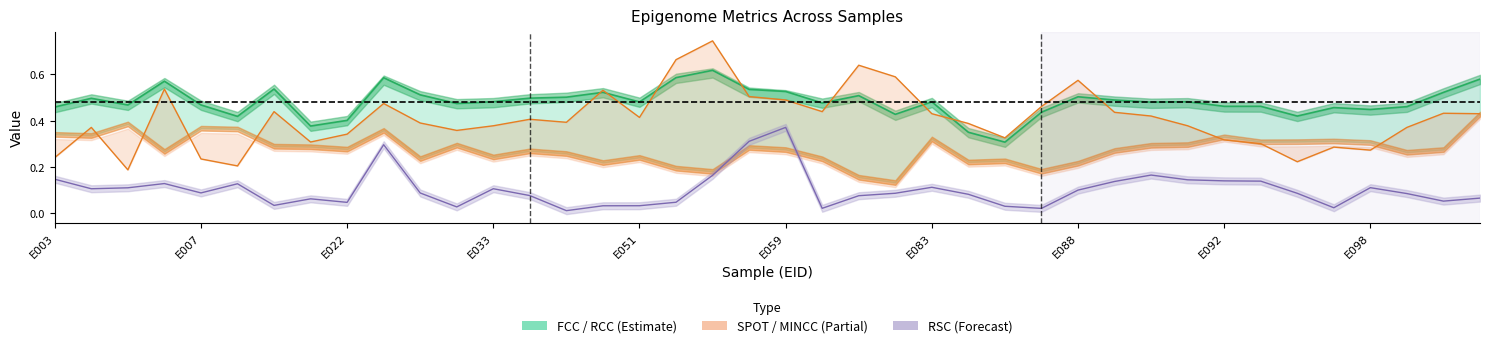

What is the total value across all series at E092?

0.9